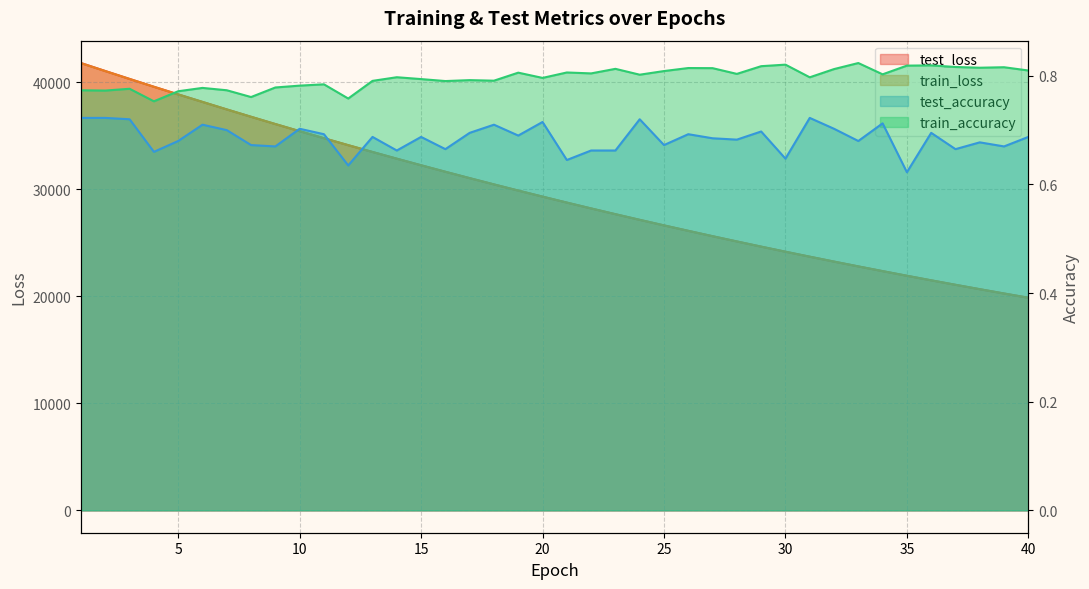

What is the value of the test_loss point at the 33rd from the left?

22804.5